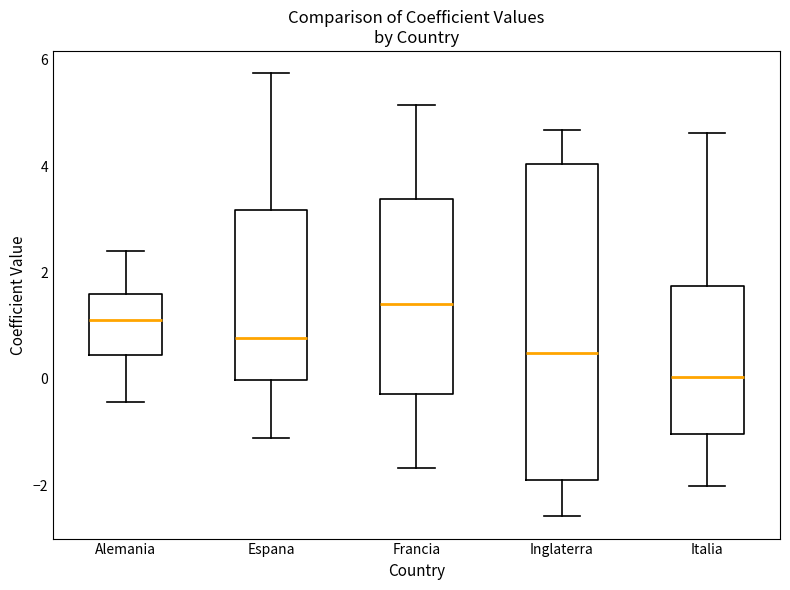

Reading left to right, transcribe this box plot: for each box, give where its median line is, the range the box spans, and where its two whiskers end, as read against the y-axis. The values are not printed on the chart, so give them approximately, as read against the axis.

Alemania: median 1.2, box 0.4 to 1.6, whiskers -0.4 to 2.4
Espana: median 0.8, box 0.0 to 3.2, whiskers -1.2 to 5.8
Francia: median 1.4, box -0.2 to 3.4, whiskers -1.6 to 5.2
Inglaterra: median 0.4, box -2.0 to 4.0, whiskers -2.6 to 4.6
Italia: median 0.0, box -1.0 to 1.8, whiskers -2.0 to 4.6